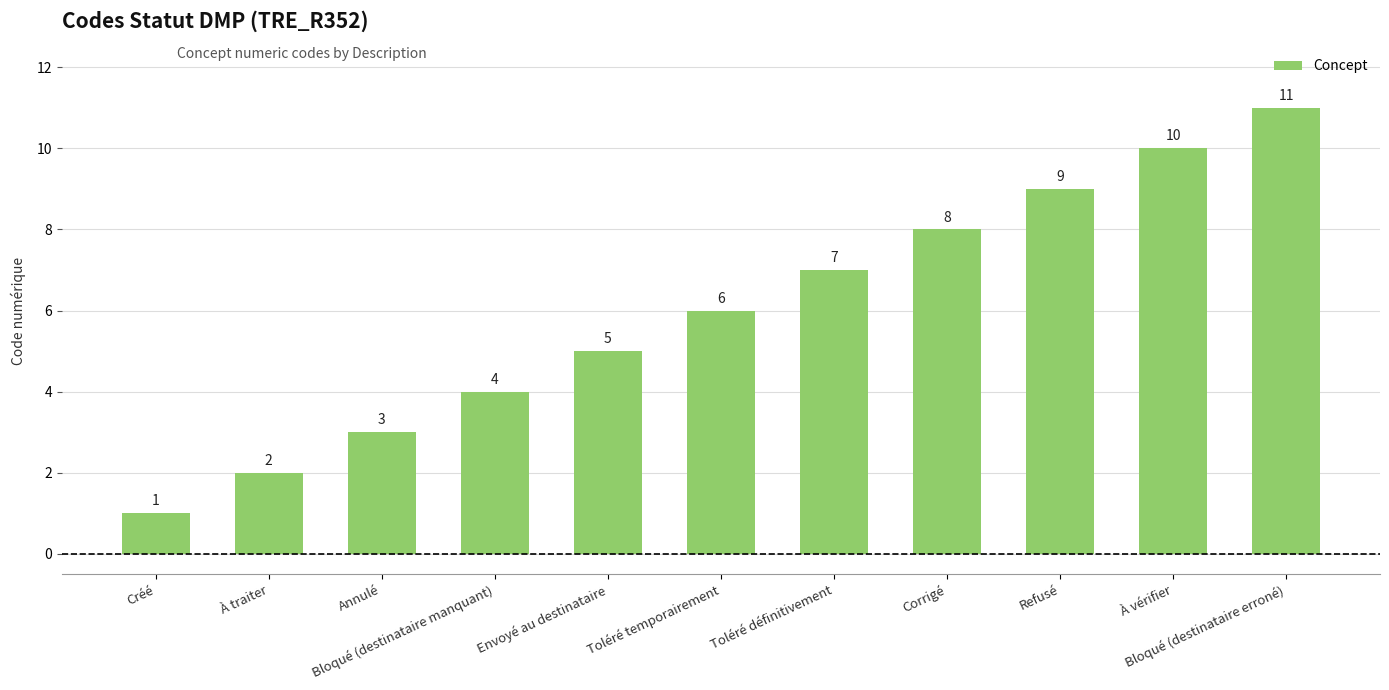

What is the greatest value displayed?

11